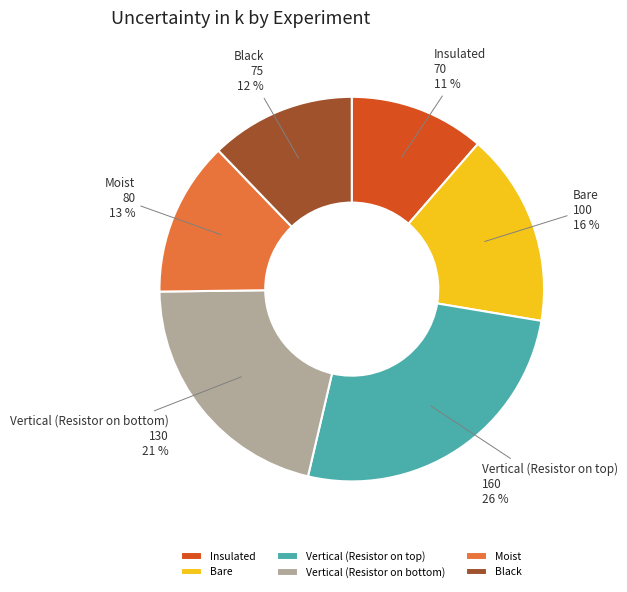

Is there a majority slice in this chart?

No